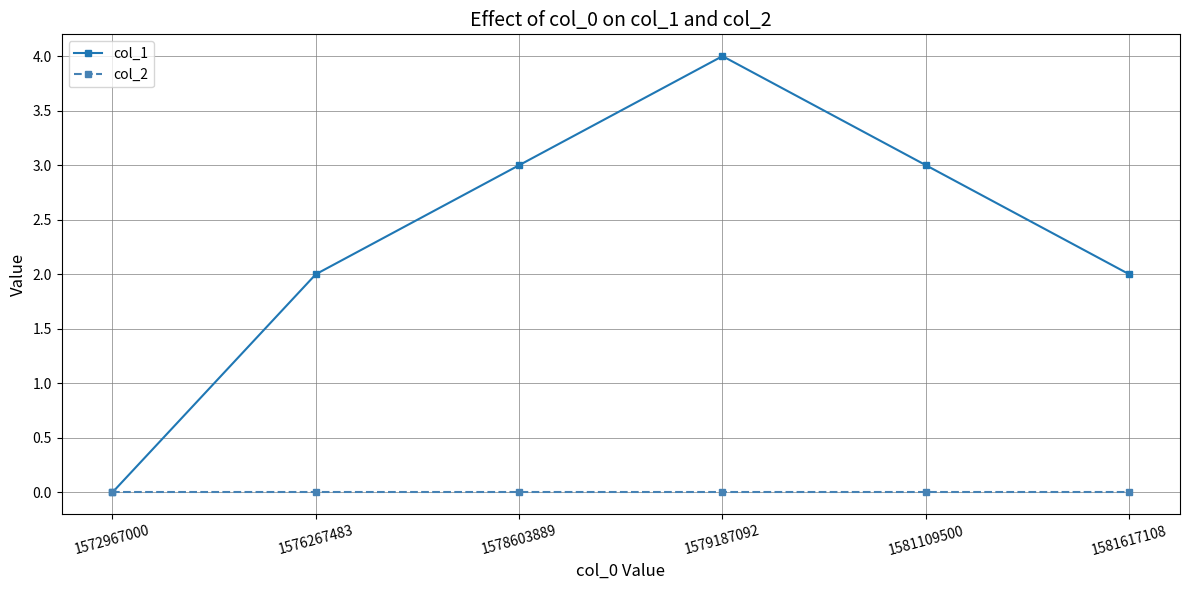

True or false: col_1 has more than 2 interior local peaks.

False